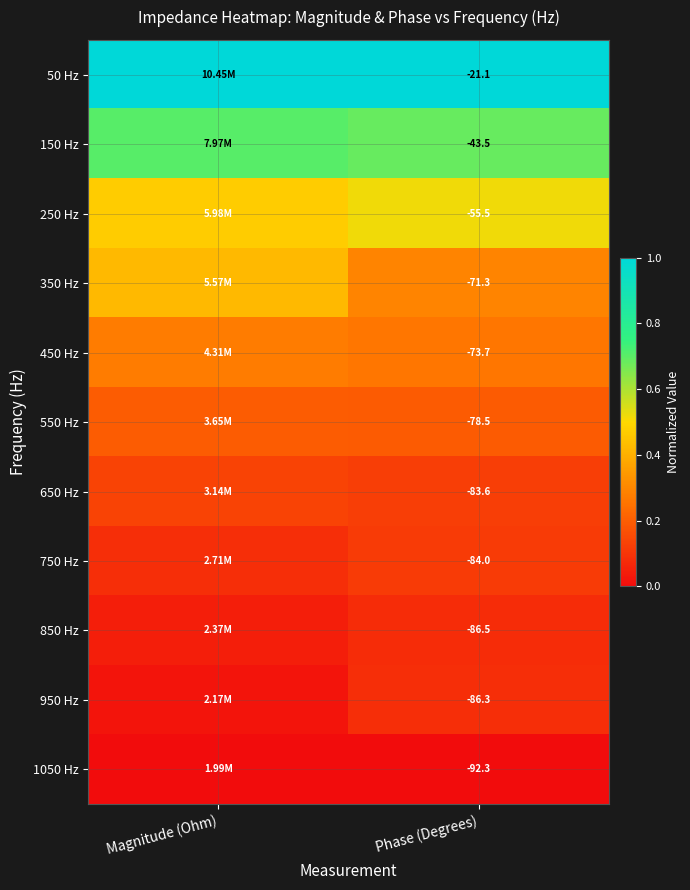

Is the value of 850 Hz at Phase (Degrees) greater than the value of 1050 Hz at Phase (Degrees)?

Yes